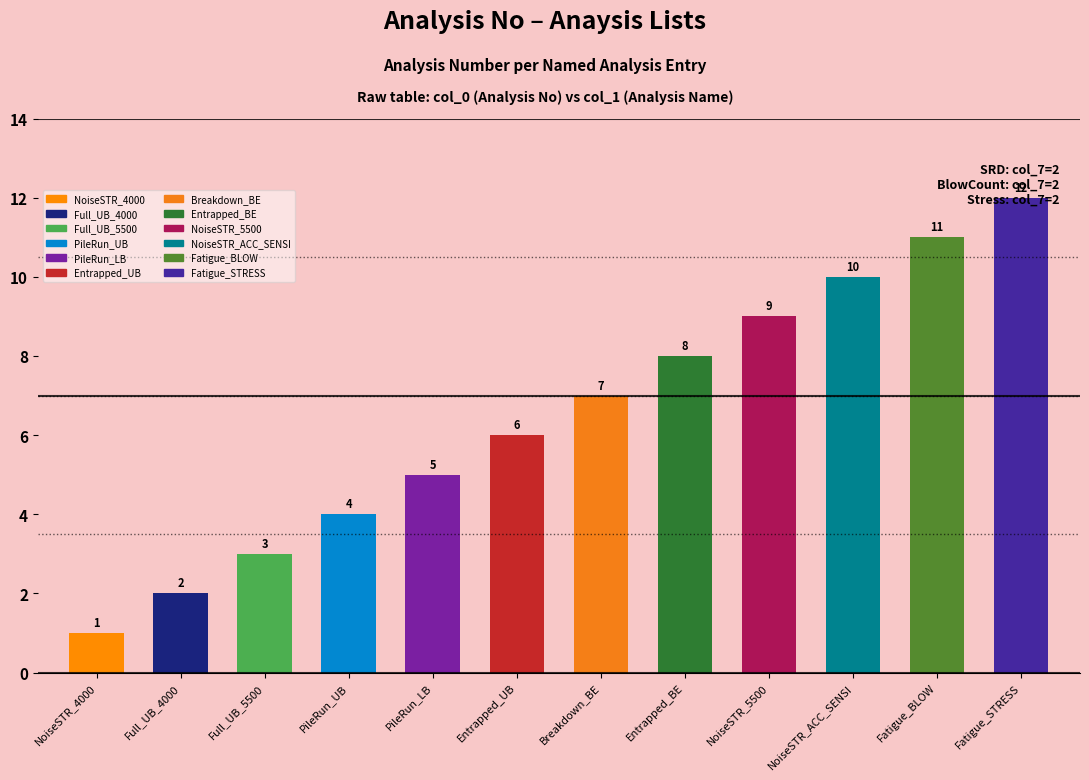

At which label is the value closest to 6?

Entrapped_UB